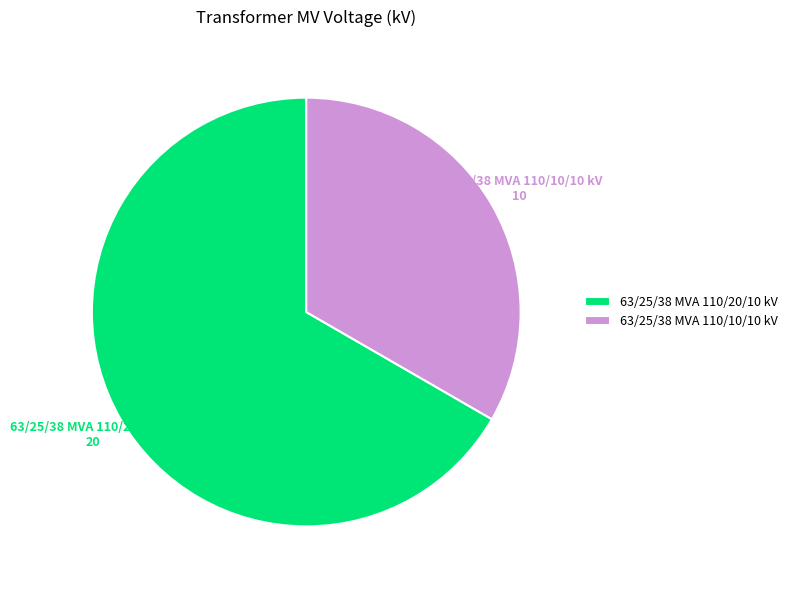

How many segments does this pie chart have?

2